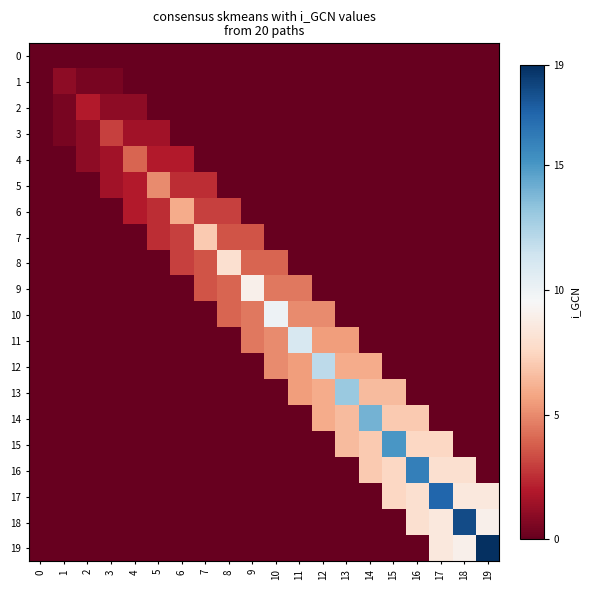

What is the total value across all series at 15?

43.5